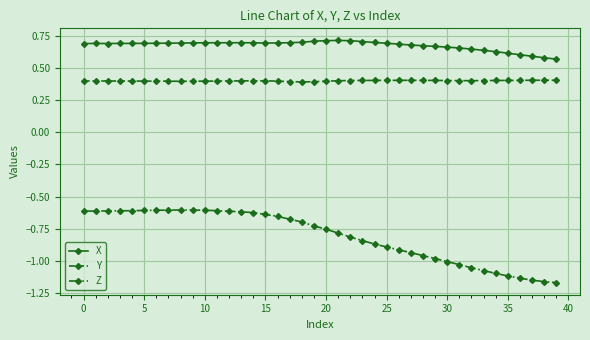

In Z, how many points are higher than both neighbors (excluding endpoints)?

1